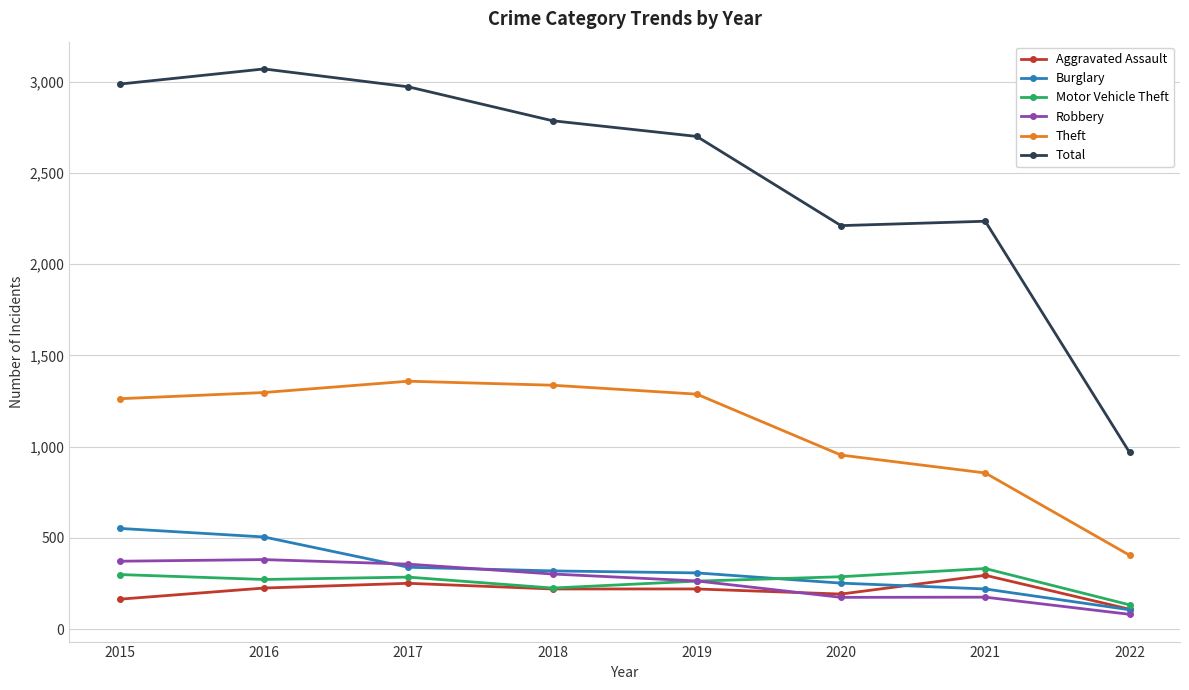

True or false: Theft and Burglary cross at least once.

False